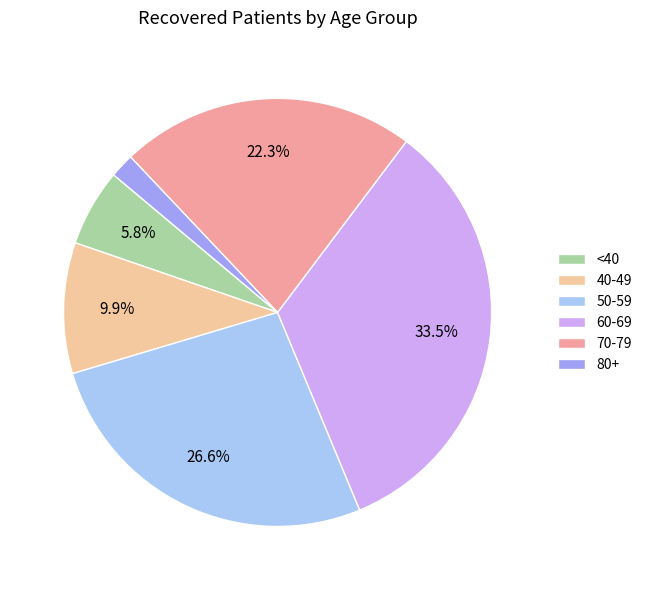

Which slice is the largest?

60-69